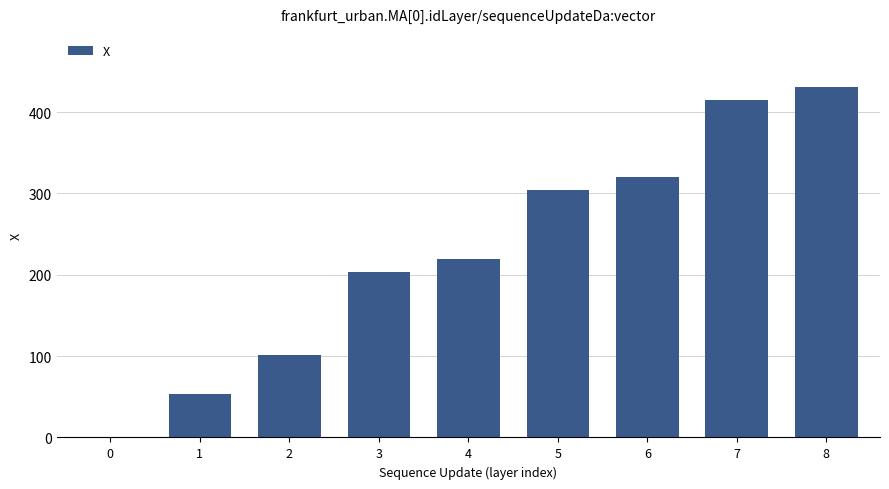

What value does the data have at 8?

431.3